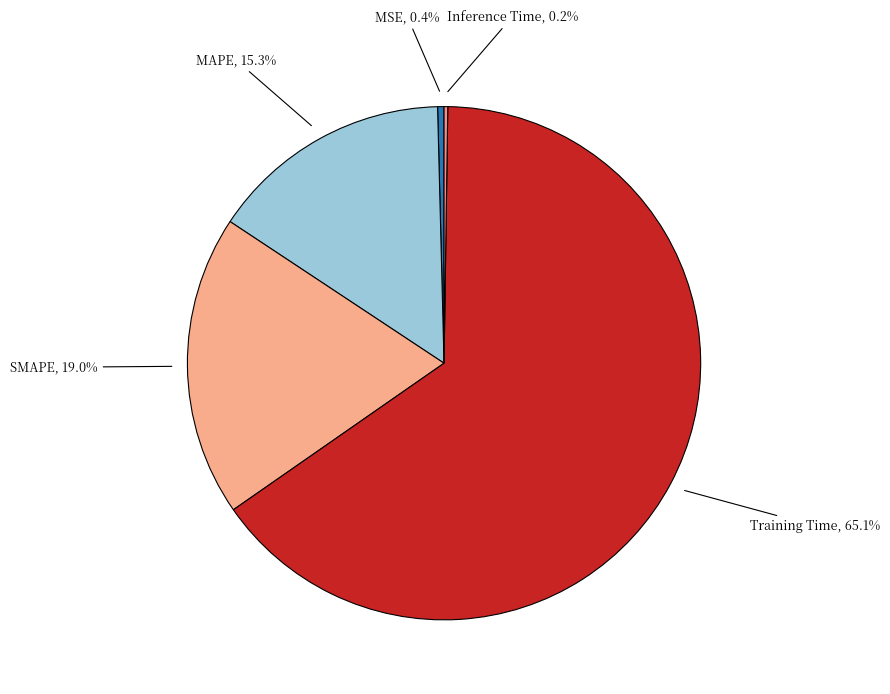

Is it true that SMAPE is 19% of the pie?

True